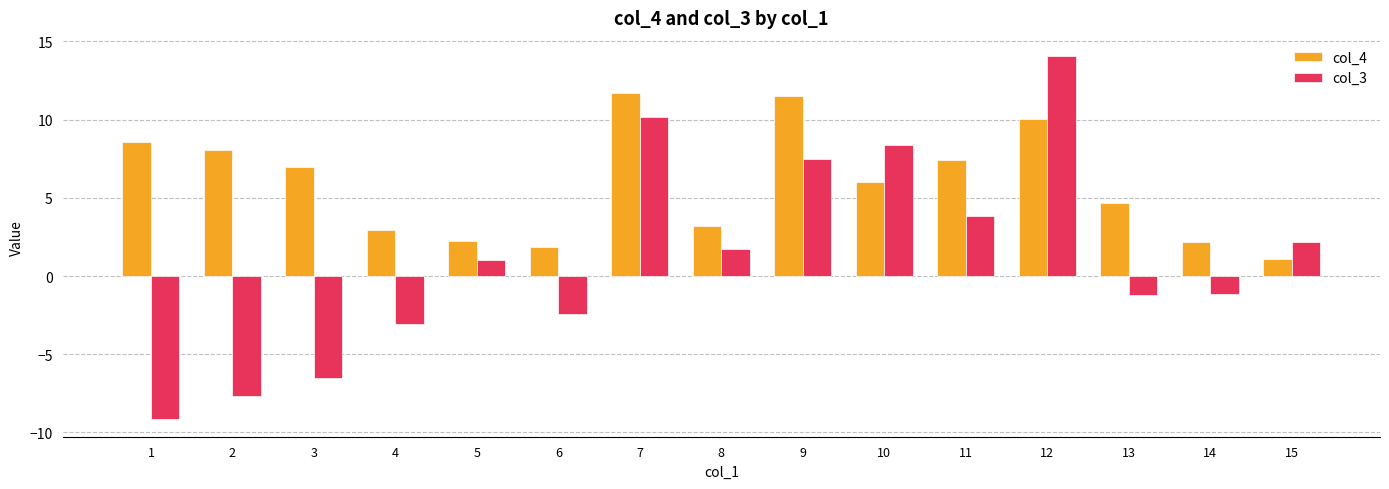

What is the difference between the maximum and minimum values in the col_4 series?

10.6